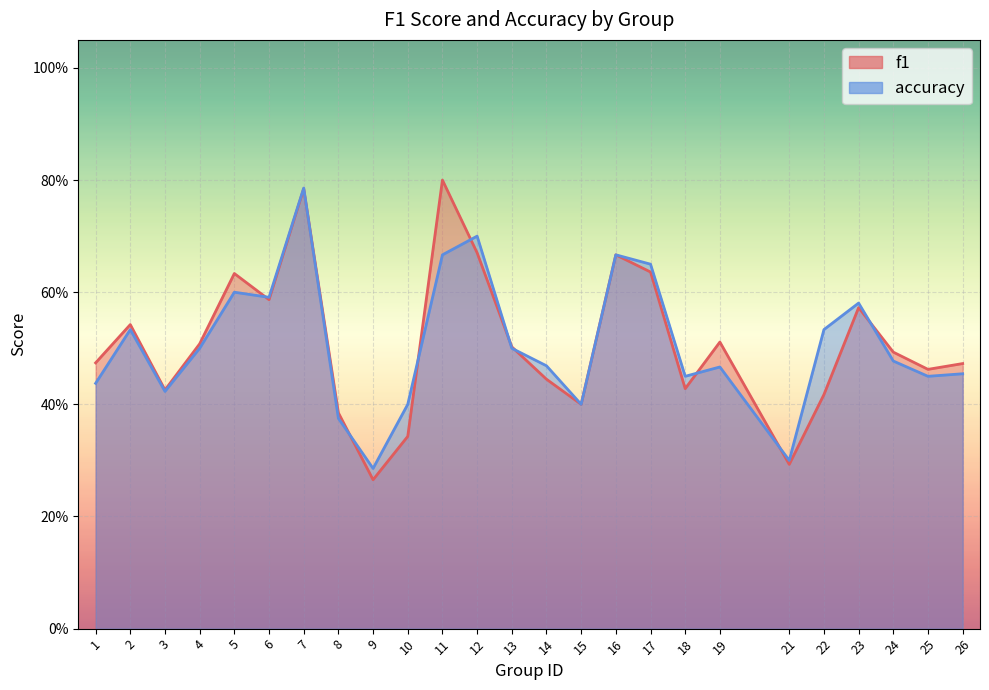

Is it true that f1 equals 0.8 at 11?

True